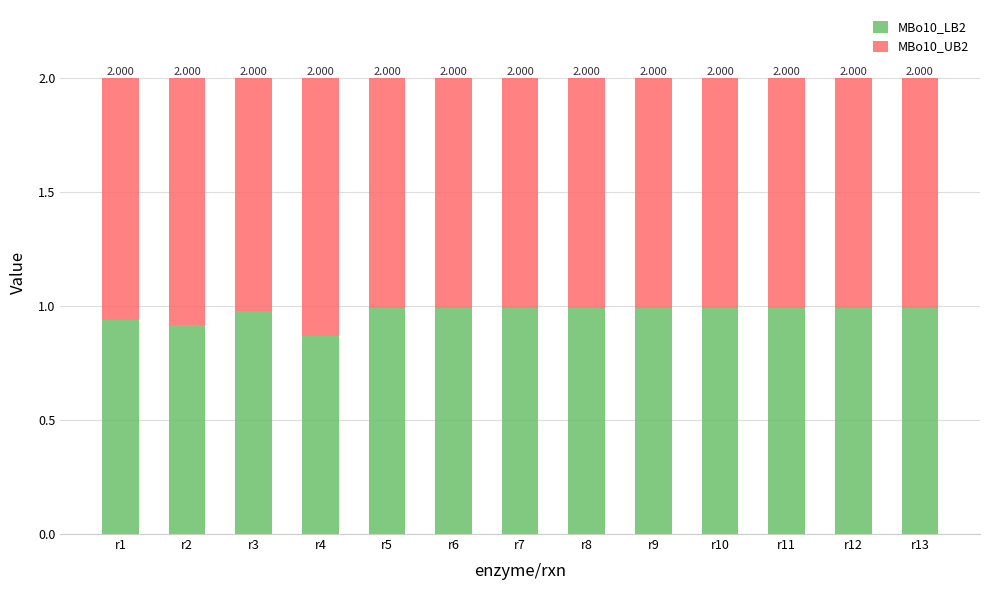

Which series has the largest range (max minus min)?

MBo10_UB2